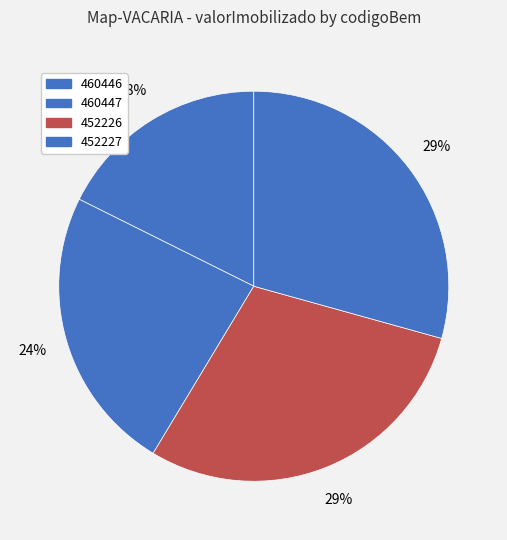

Count the number of slices in the pie.

4